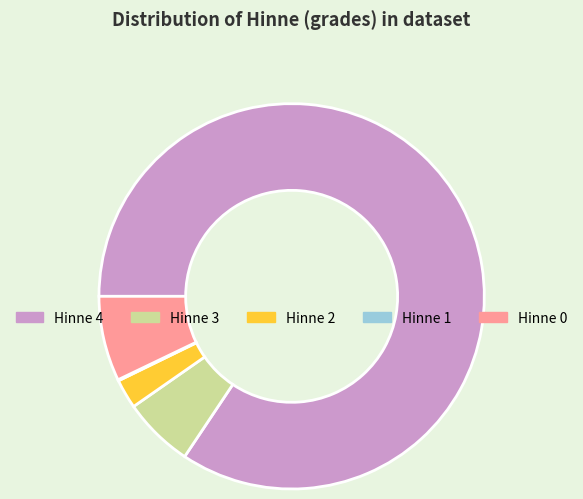

Does Hinne 4 account for over 50% of the chart?

Yes